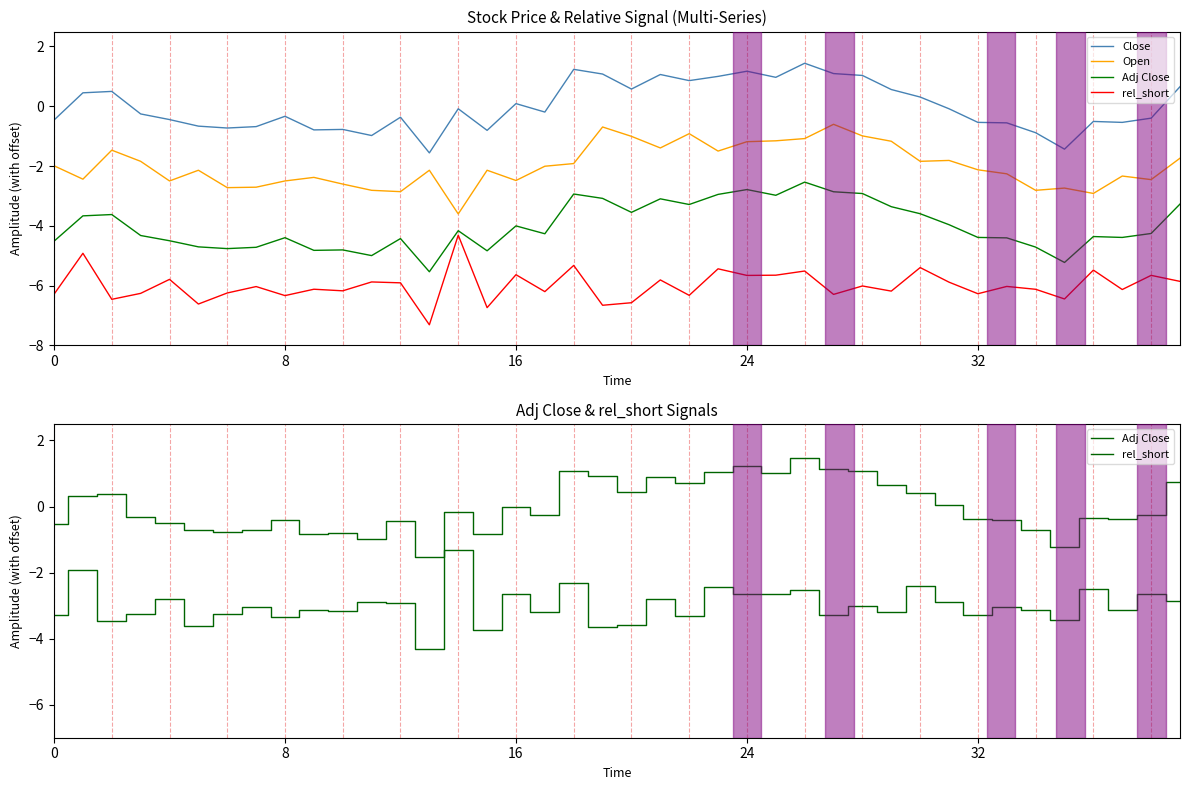

What is the label of the 32nd point from the left?

31